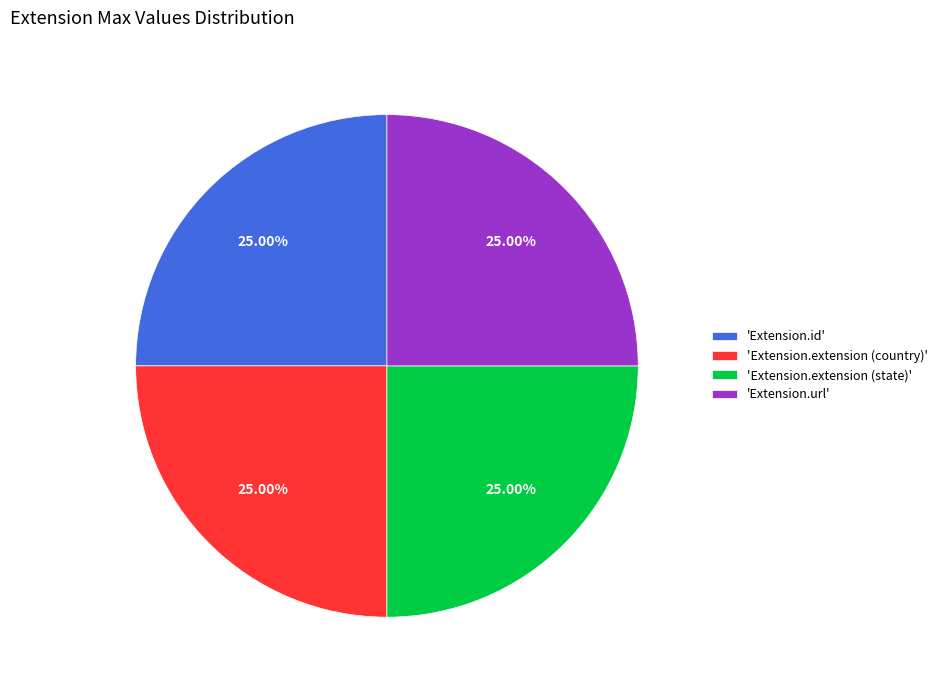

Approximately how many times larger is the value at 'Extension.id' compared to 'Extension.url'?

1.0